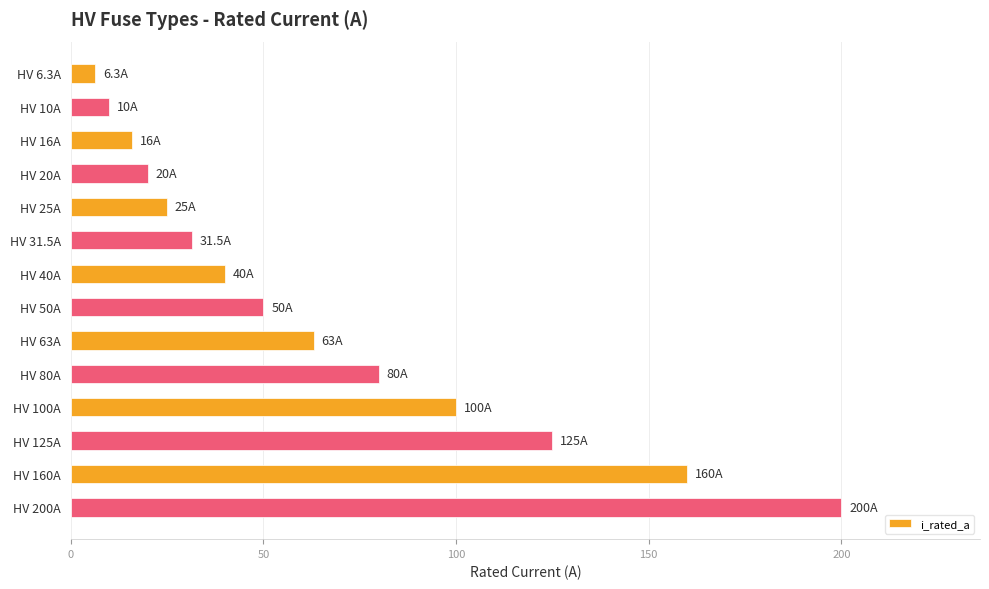

True or false: the data shows 7.9 at HV 20A.

False